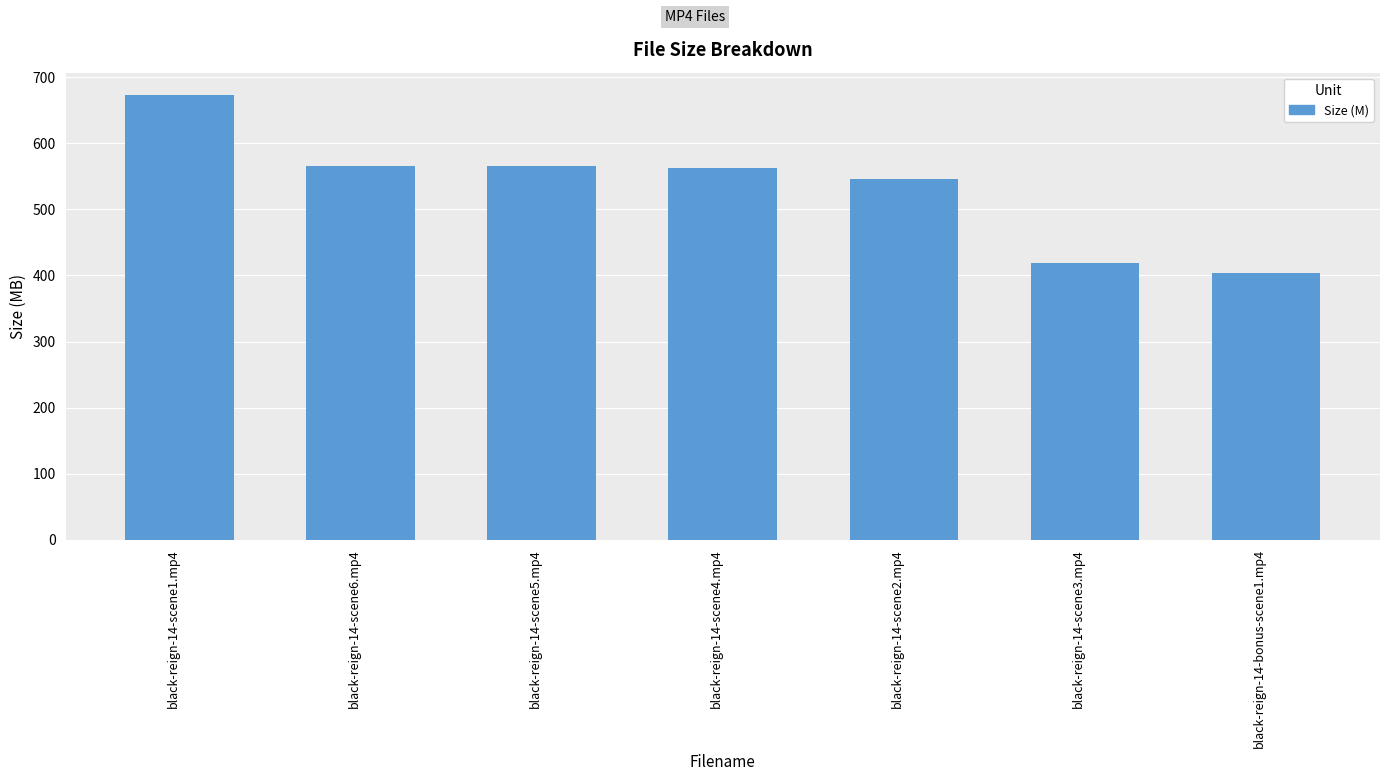

What is the label of the 3rd bar from the left?

black-reign-14-scene5.mp4